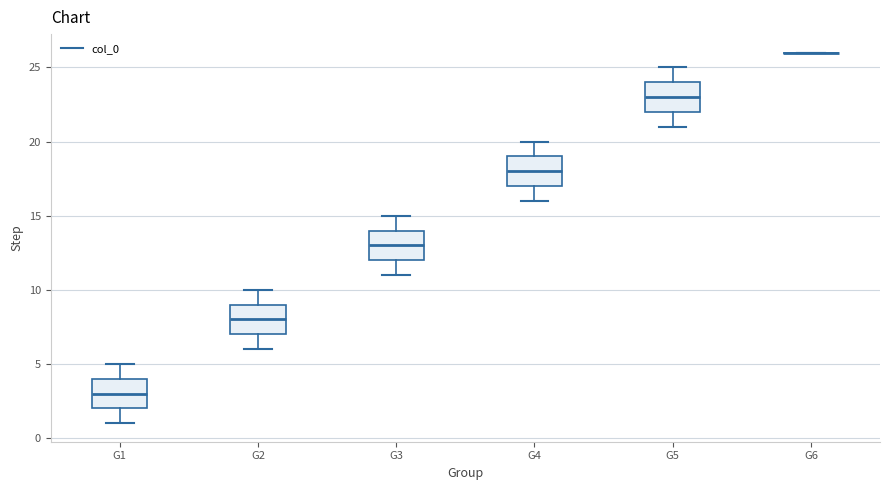

Reading left to right, transcribe this box plot: for each box, give where its median line is, the range the box spans, and where its two whiskers end, as read against the y-axis. The values are not printed on the chart, so give them approximately, as read against the axis.

G1: median 3, box 2 to 4, whiskers 1 to 5
G2: median 8, box 7 to 9, whiskers 6 to 10
G3: median 13, box 12 to 14, whiskers 11 to 15
G4: median 18, box 17 to 19, whiskers 16 to 20
G5: median 23, box 22 to 24, whiskers 21 to 25
G6: box collapsed to a line at 26, whiskers 26 to 26